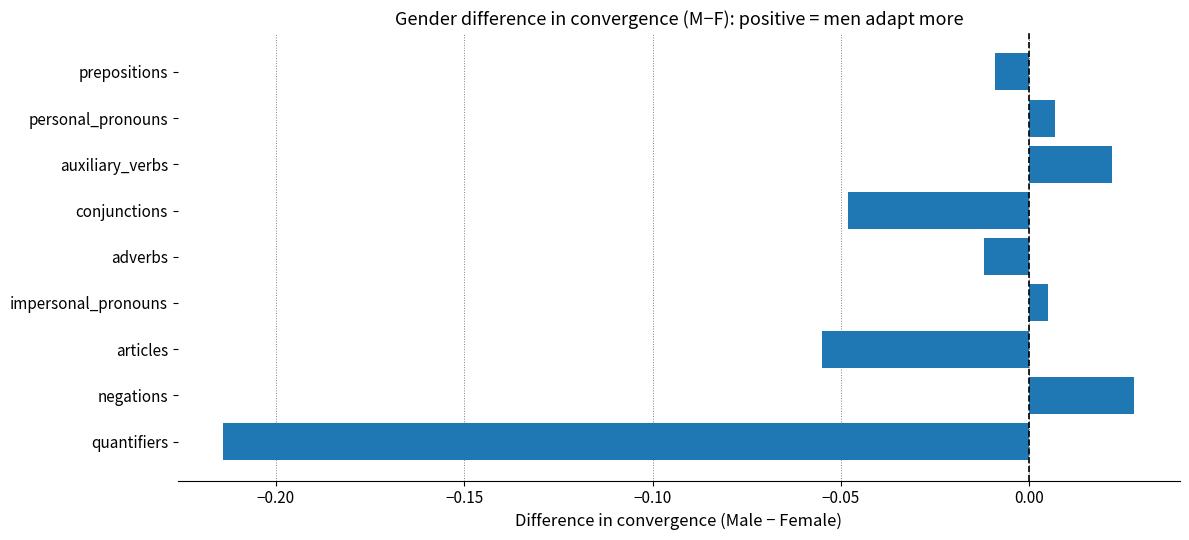

What is the sum of all values?

-0.3